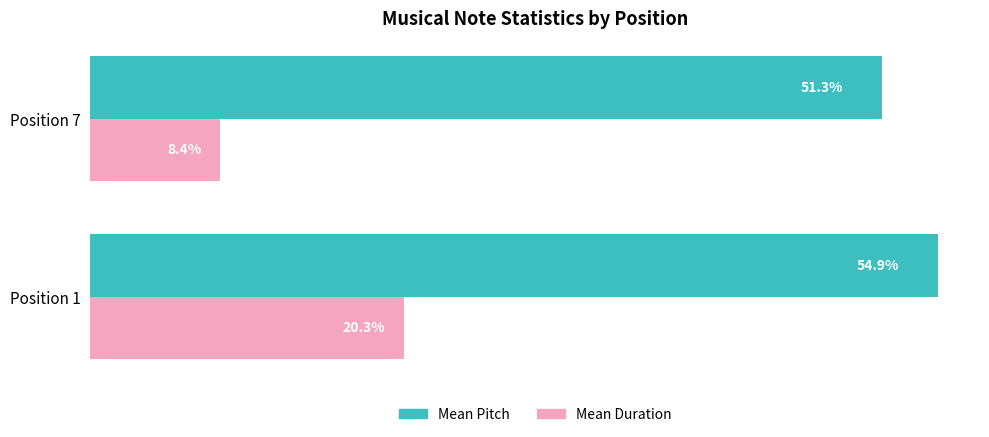

At which label is Mean Pitch closest to 53?

Position 7